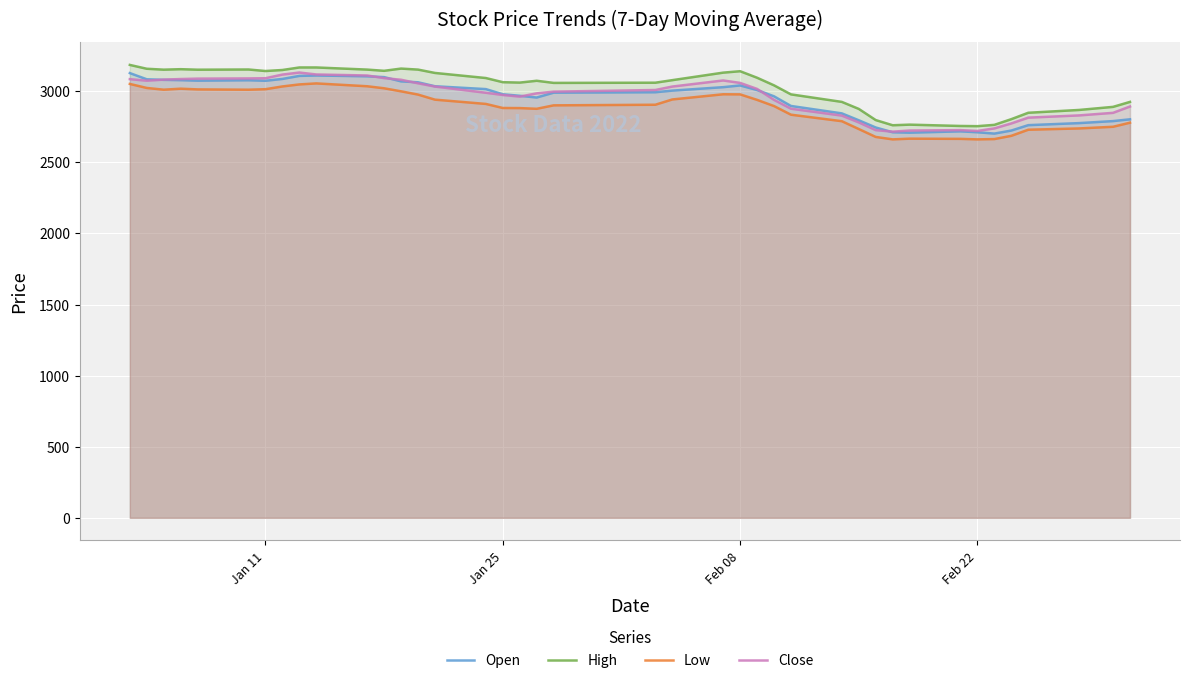

What is the spread (max minus min) of values at Jan 25?

181.4